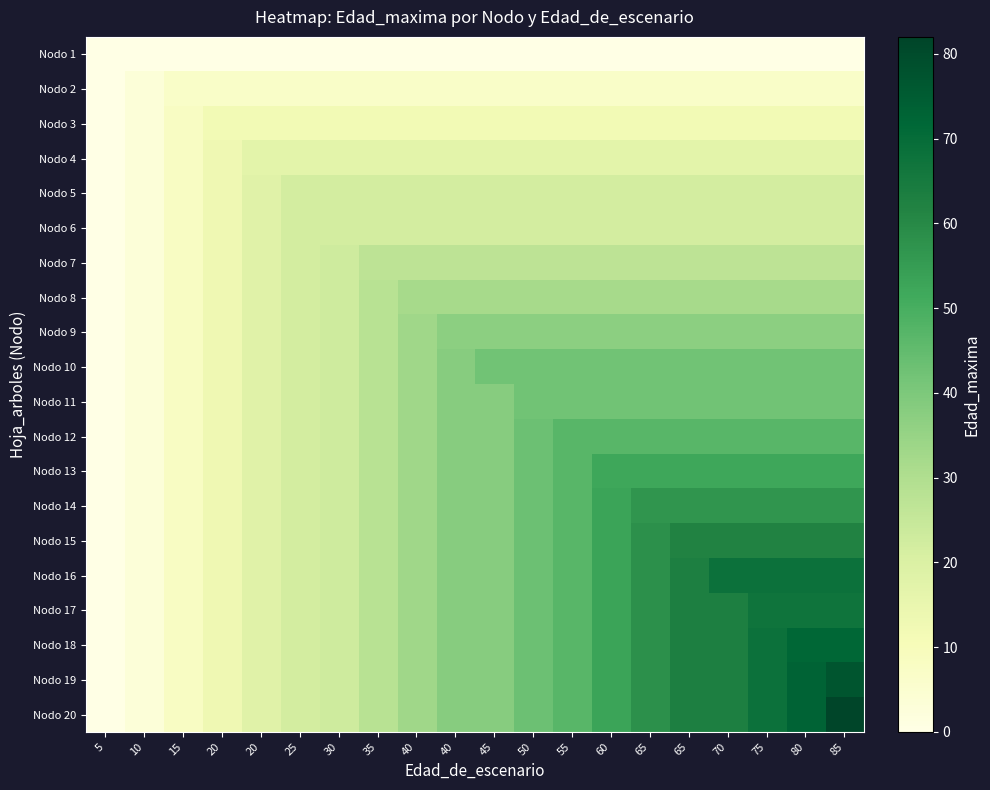

What is the greatest value displayed?

82